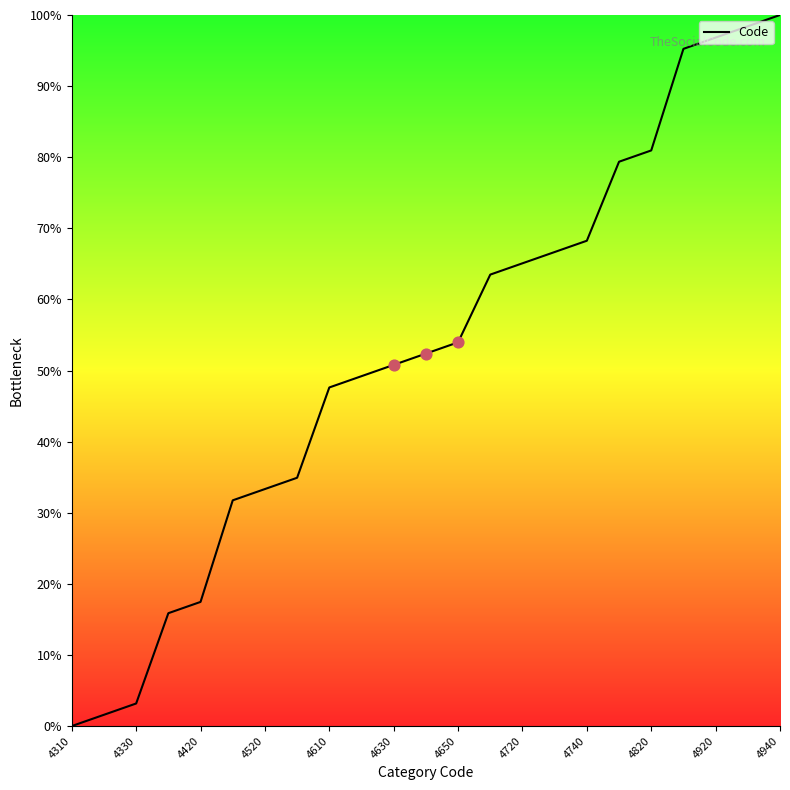

What is the difference between the maximum and minimum values?

100.0